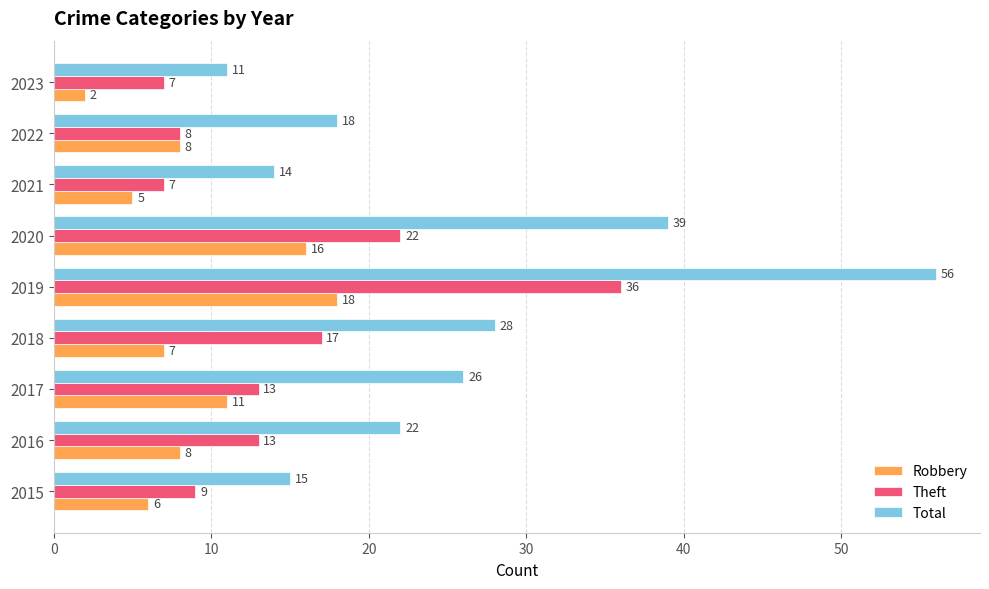

At which label is Total closest to 33?

2018